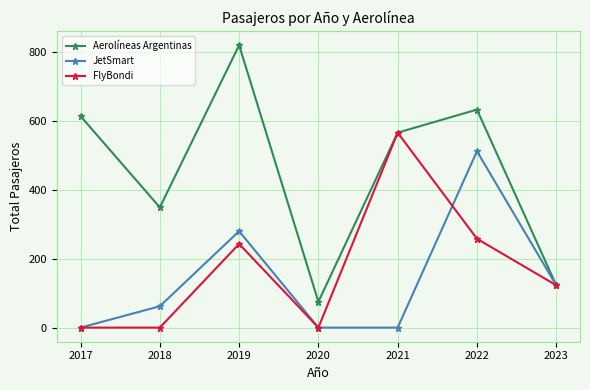

True or false: FlyBondi has a value of 249 at 2017.

False